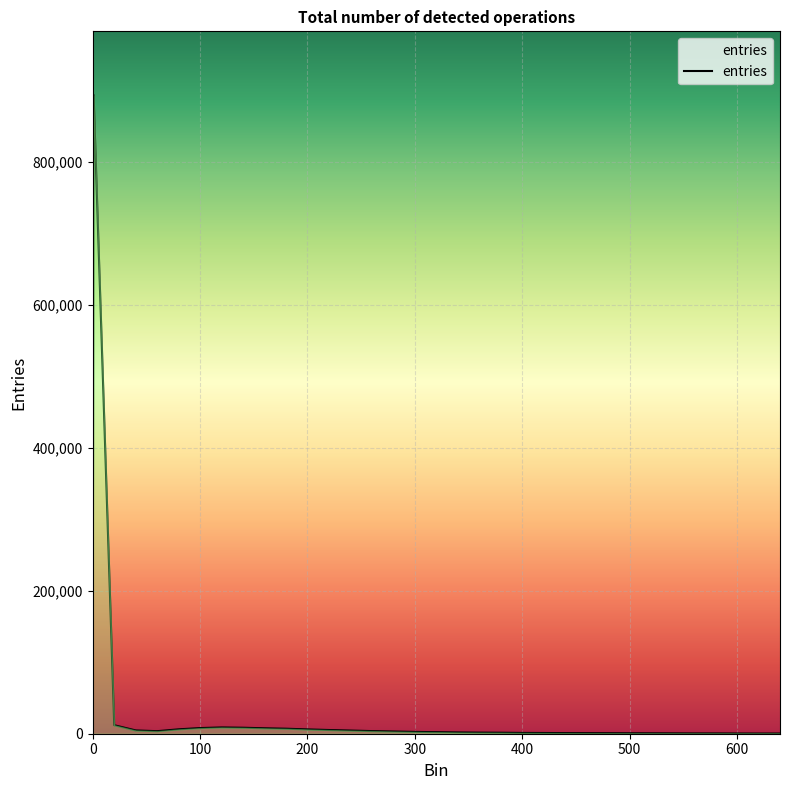

What is the difference between the second highest and second lowest values?

11638